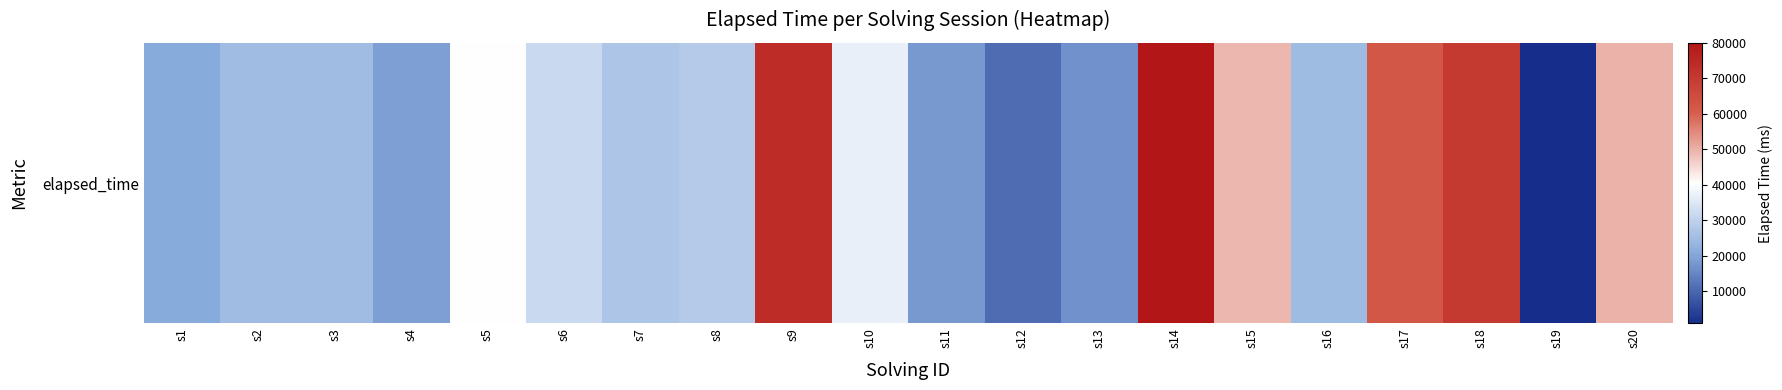

Where is the data nearest to the value 40500?

s5